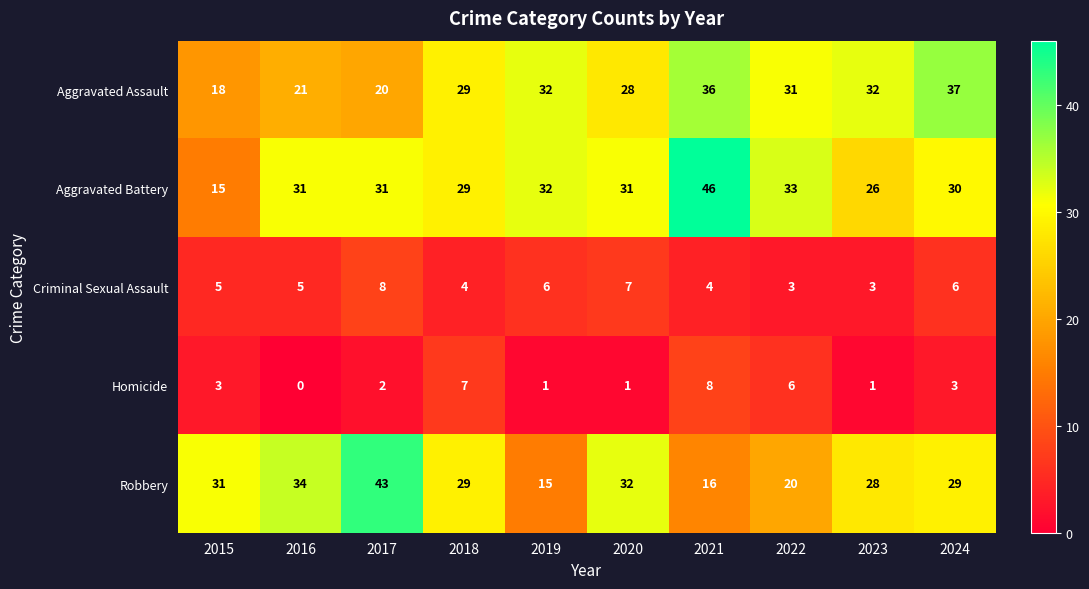

Where does the Robbery series first go above 29?

2015